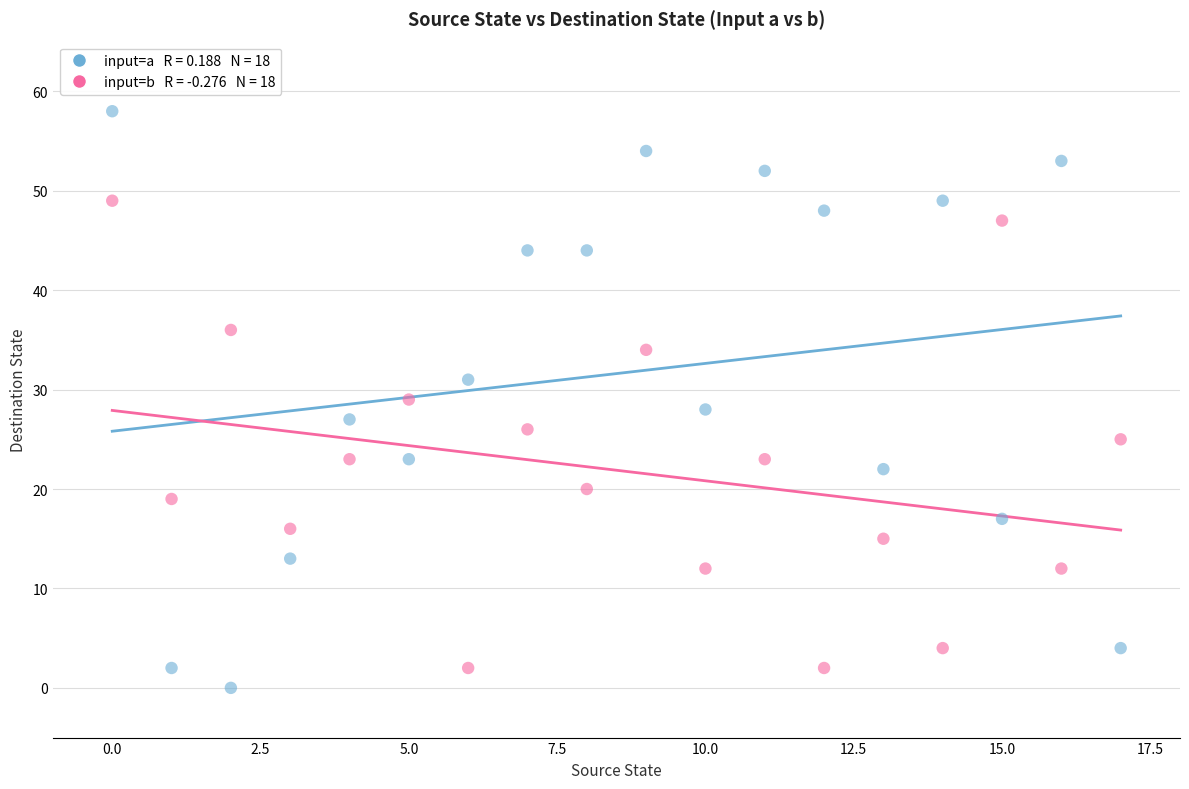

Across all data points, what is the range of Y values (max minus min)?

58